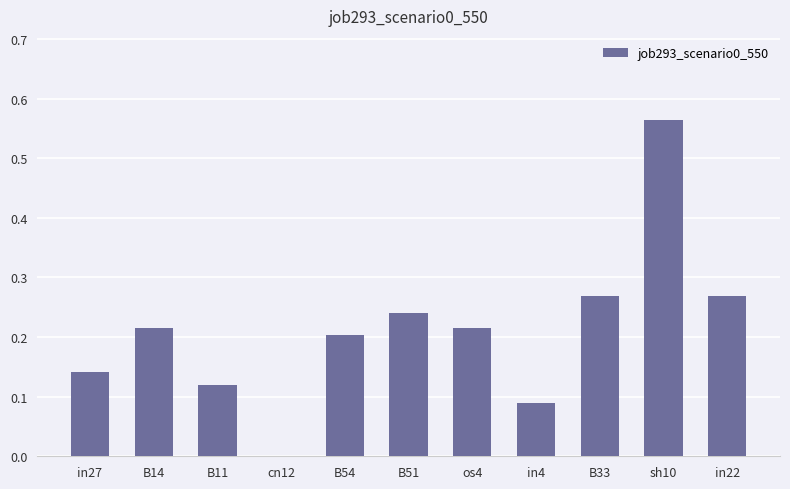

What is the change in value from sh10 to in22?

-0.3